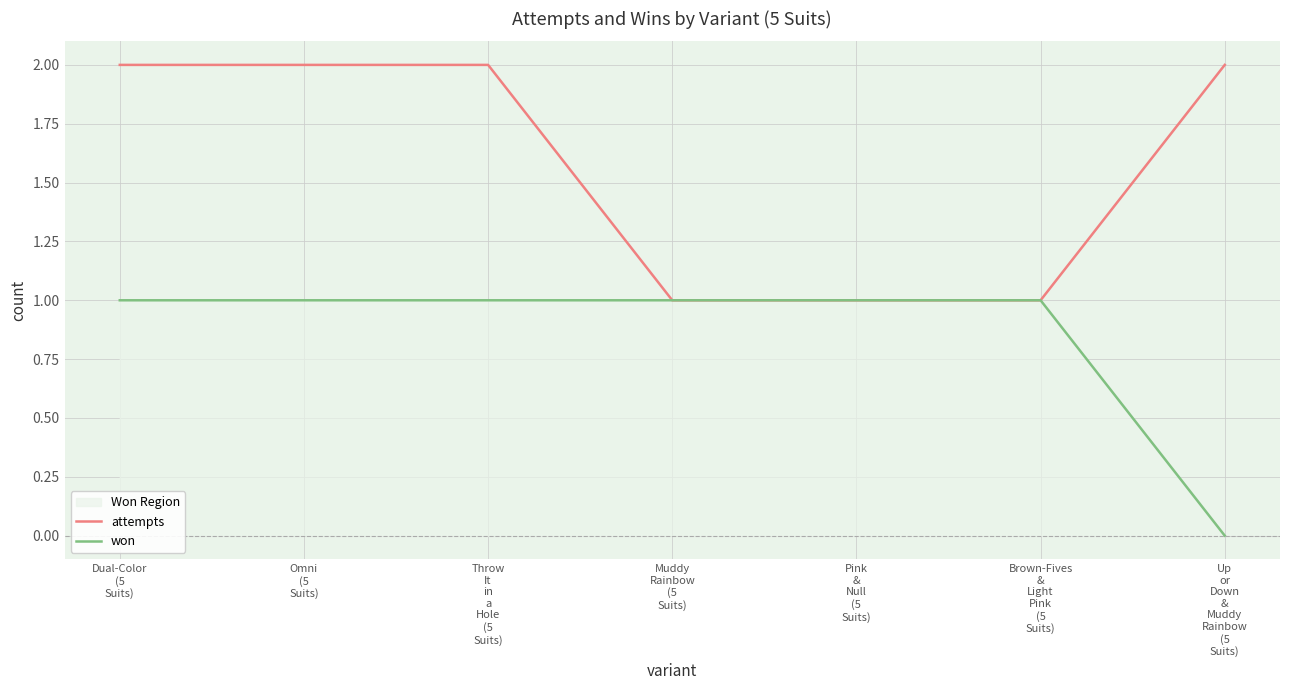

At which category is the sum across all series the highest?

Dual-Color
(5
Suits)